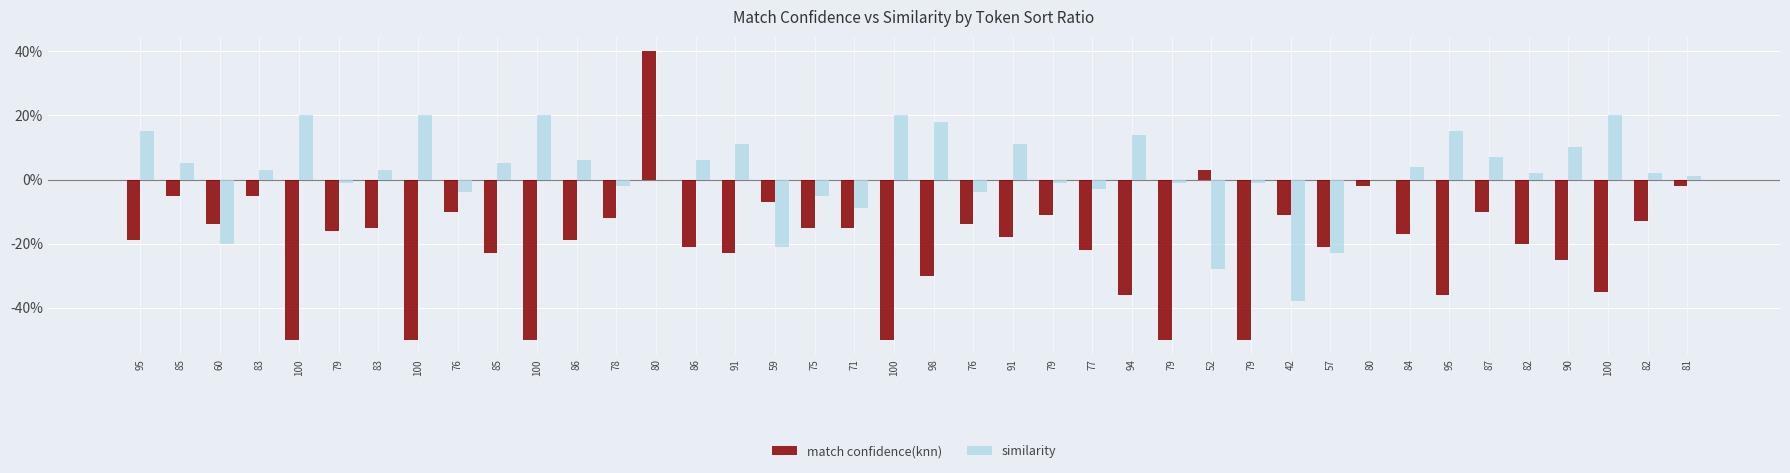

What is the label of the 29th bar from the left?

79